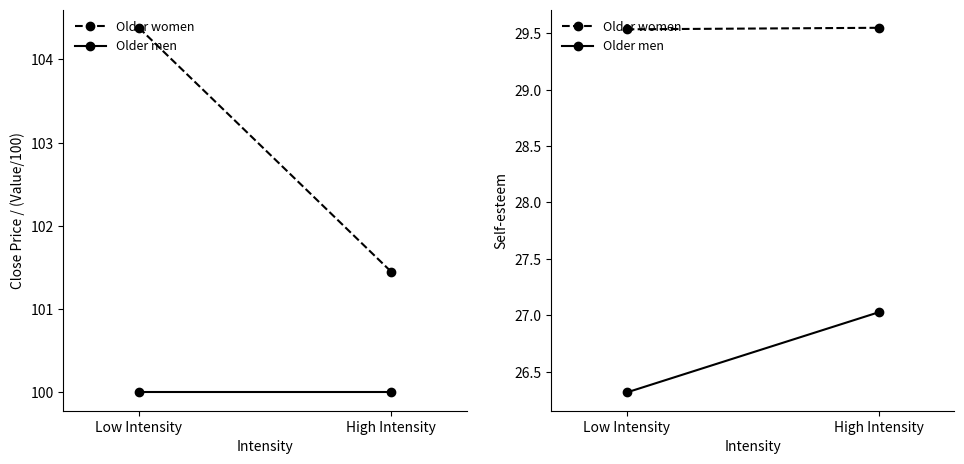

What is the label of the 1st point from the left?

Low Intensity